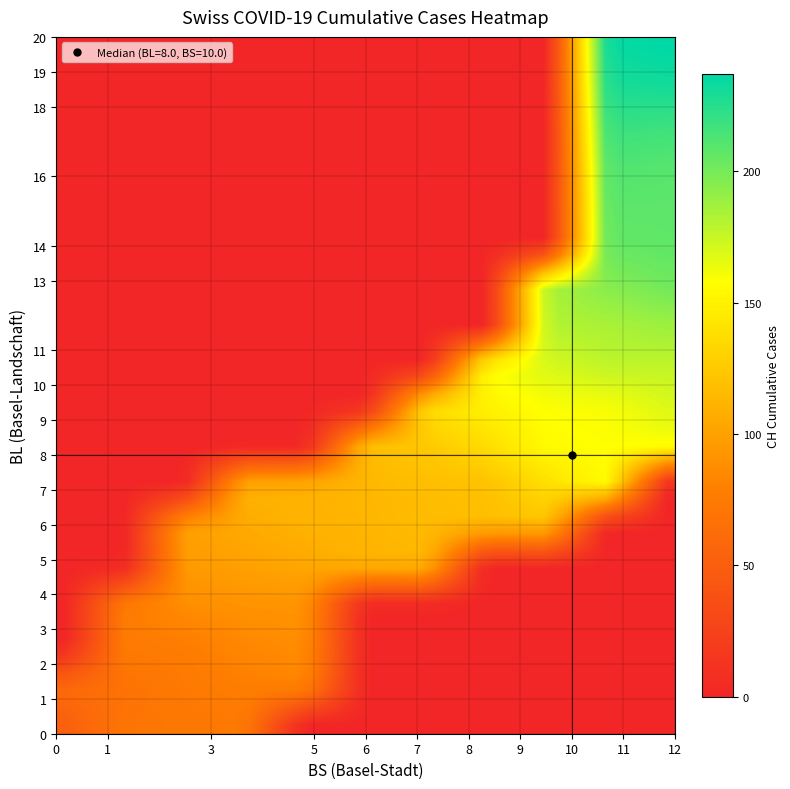

At how many categories does at least one series exceed 95?

32